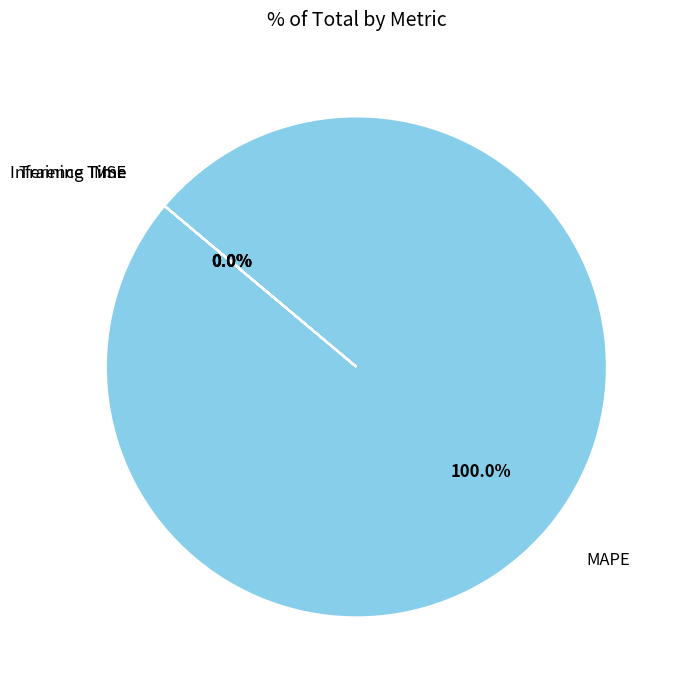

To the nearest percent, what is the average slice percentage?

25%